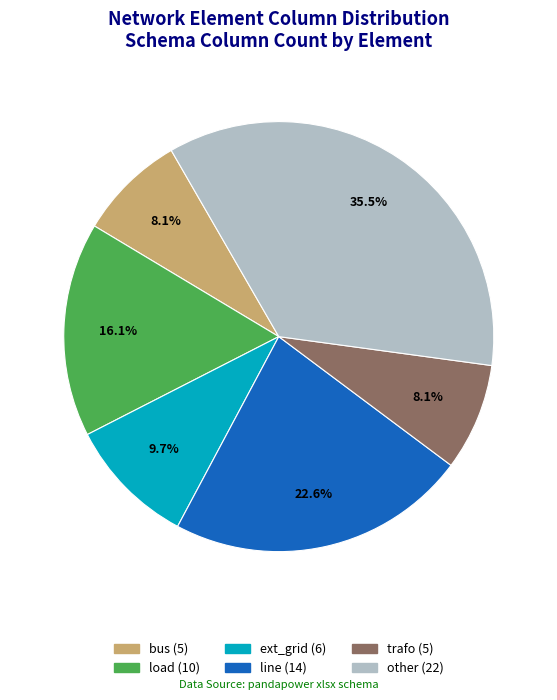

What percentage is the load slice, to the nearest percent?

16%